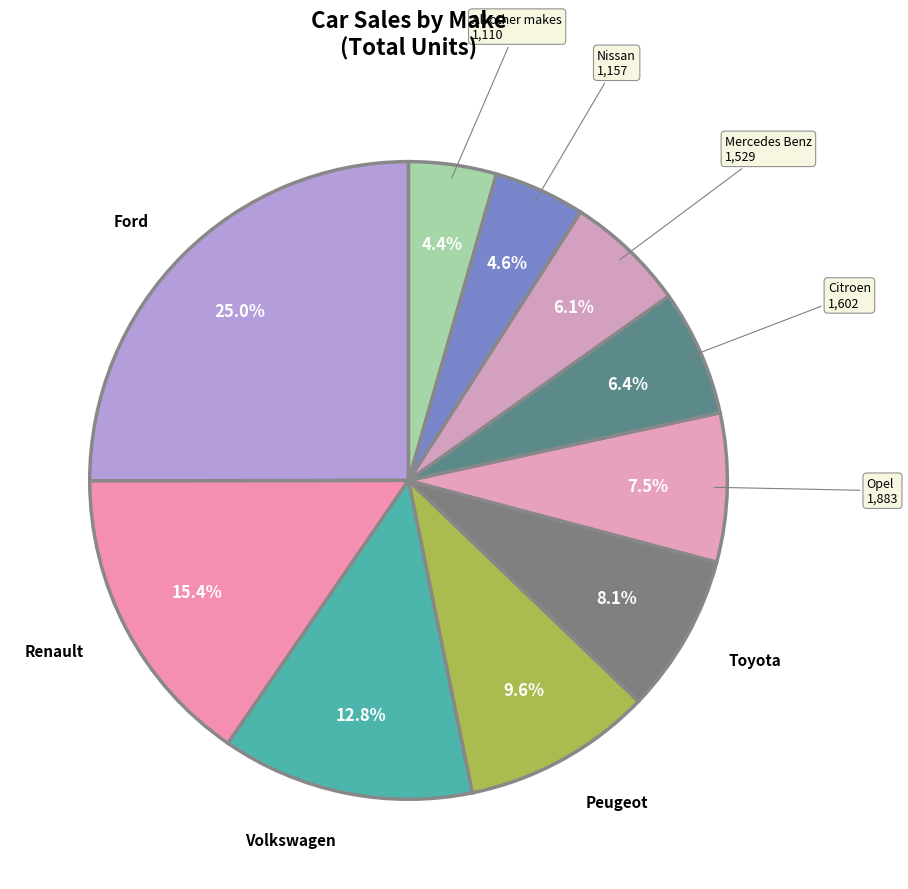

How many segments does this pie chart have?

10